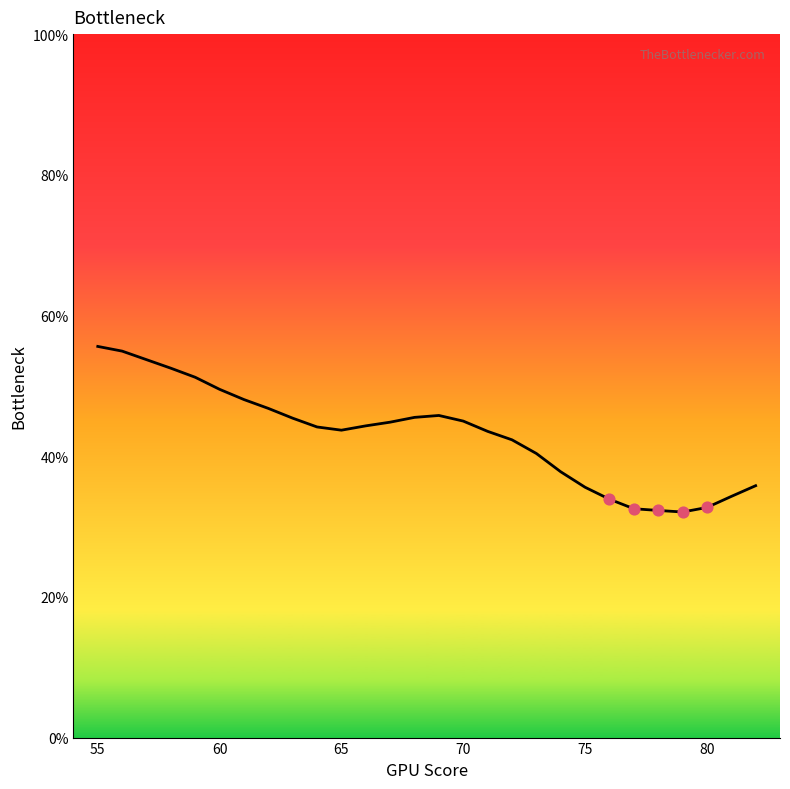

What is the difference between the maximum and minimum values?

23.5